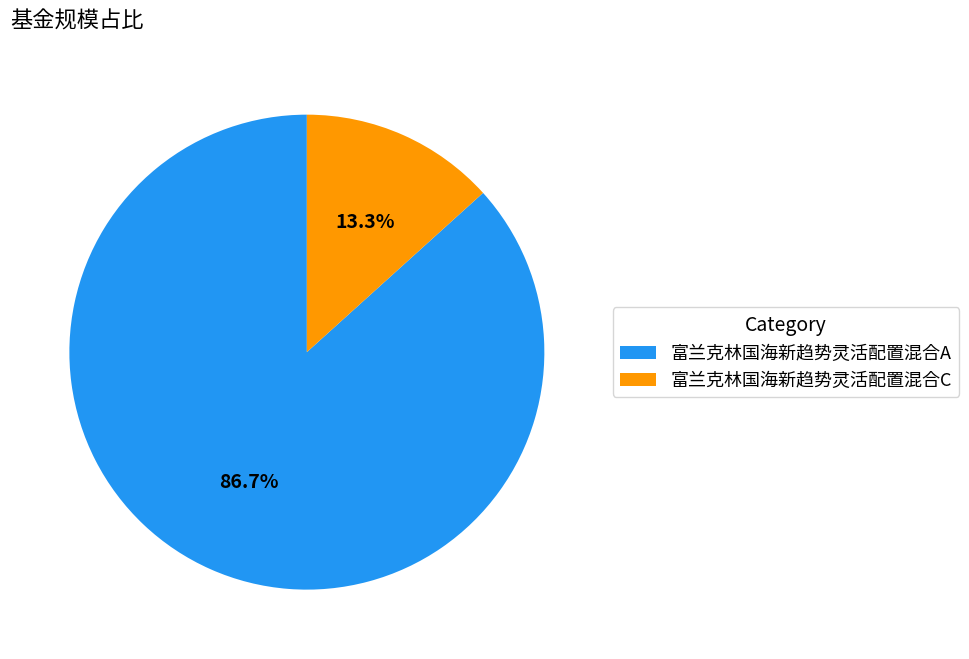

Between 富兰克林国海新趋势灵活配置混合C and 富兰克林国海新趋势灵活配置混合A, which is larger?

富兰克林国海新趋势灵活配置混合A